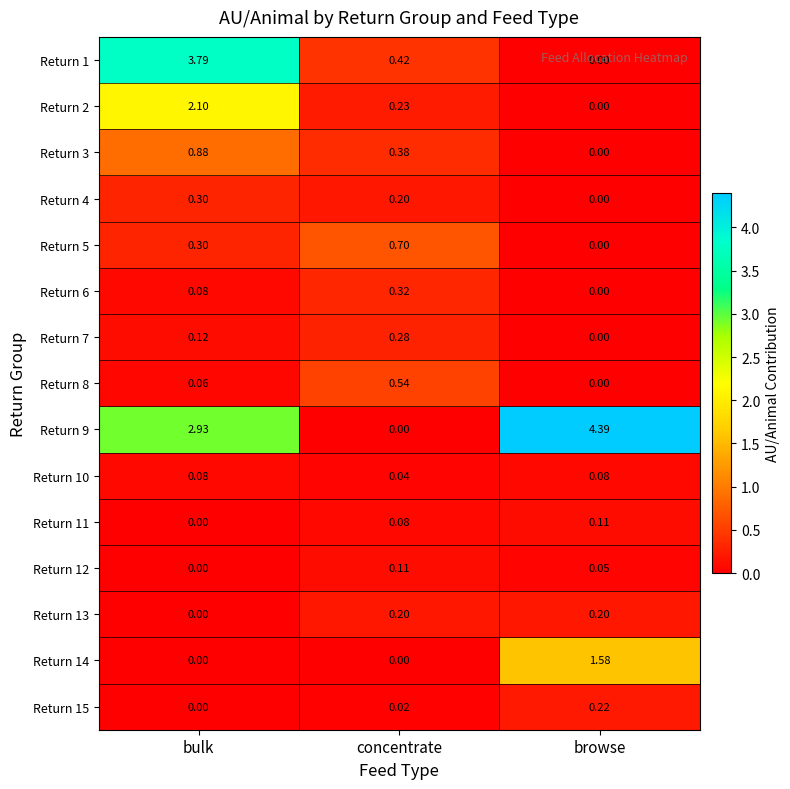

Which category has the highest value across all series?

browse